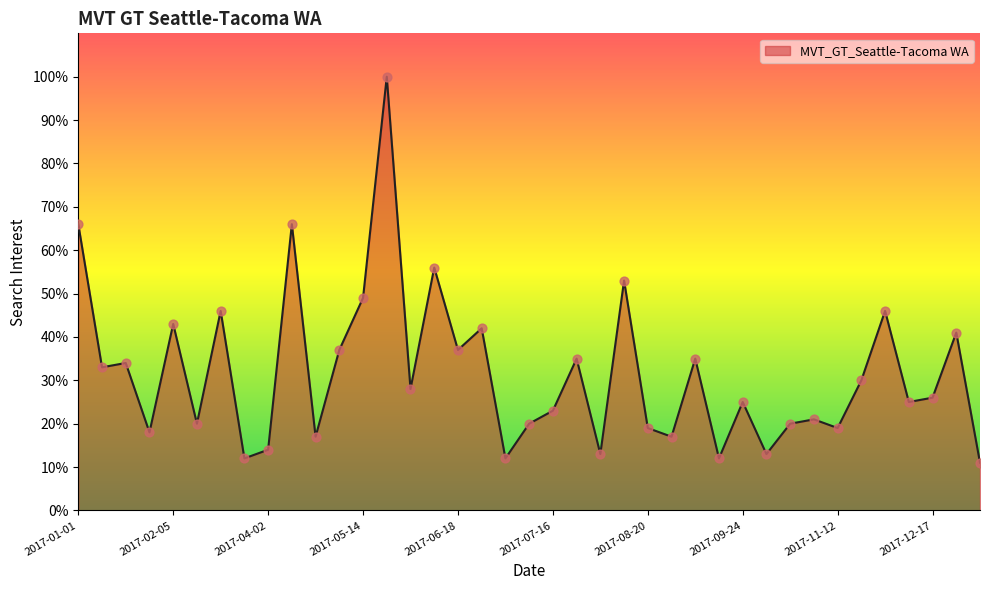

What is the difference between the maximum and minimum values?

89